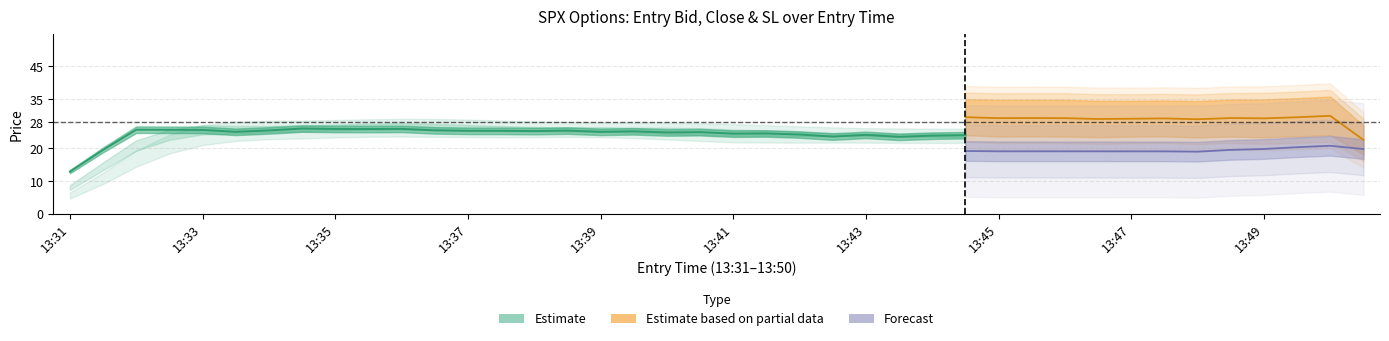

What is the average value of the high series?

25.9